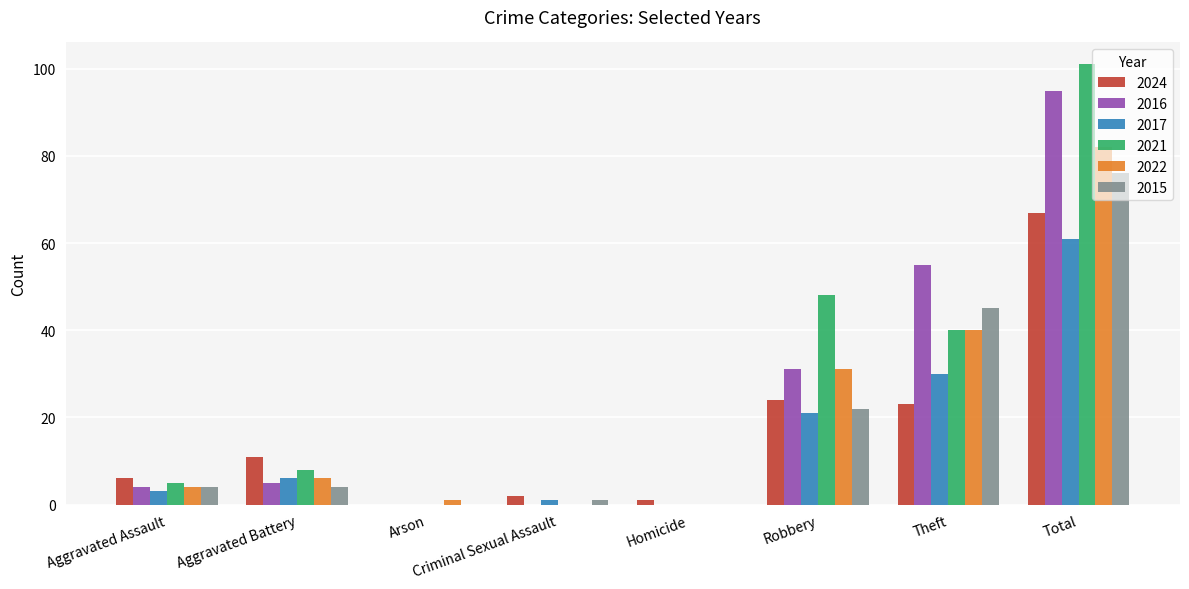

What is the total value across all series at Robbery?

177